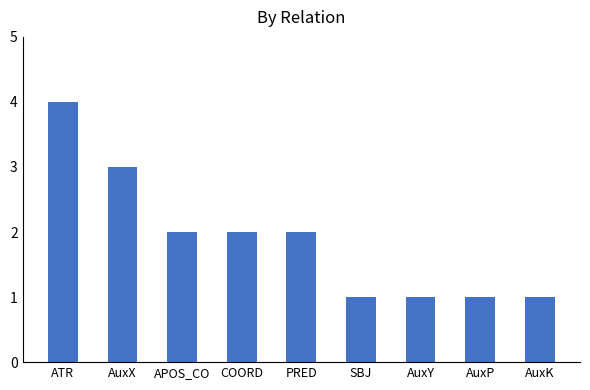

What is the difference between the maximum and minimum values?

3